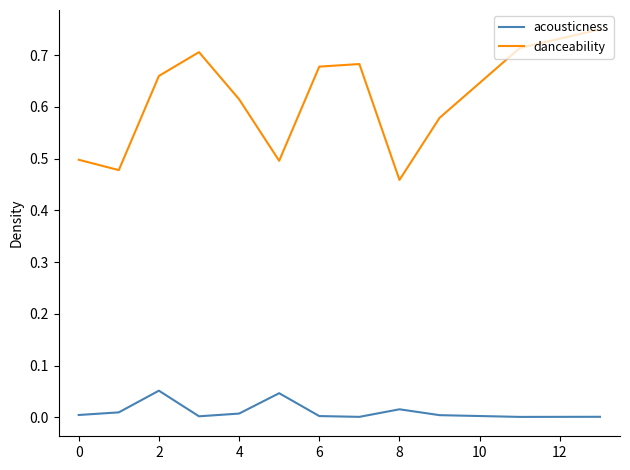

How many categories are shown in the chart?

12